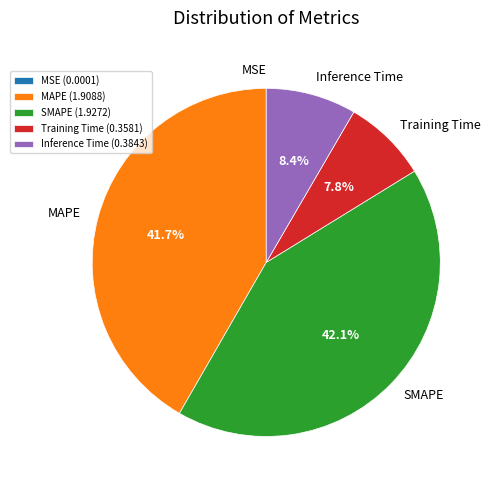

To the nearest percent, what portion does Training Time represent?

8%